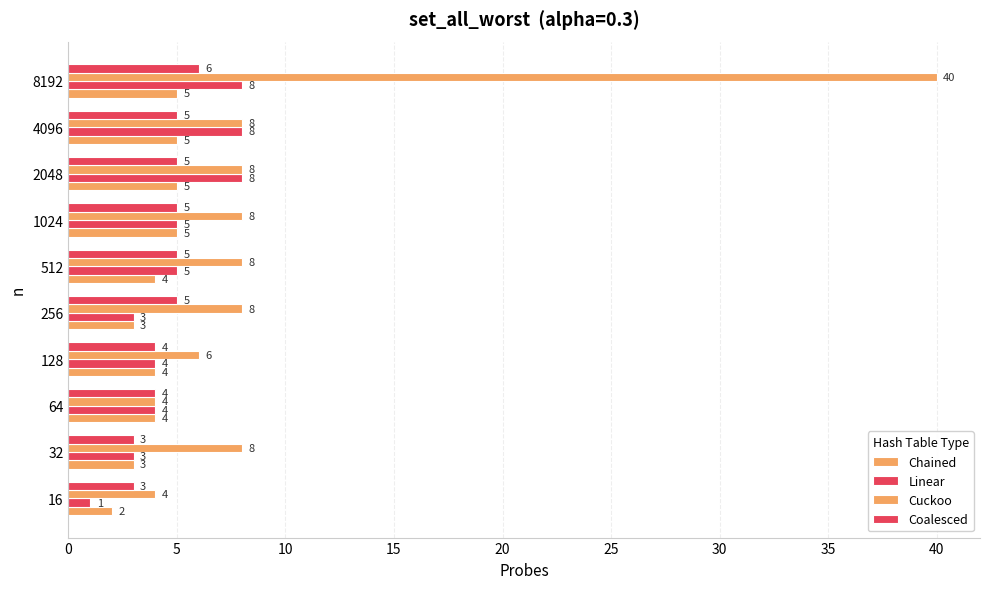

Count the number of data series in this chart.

4